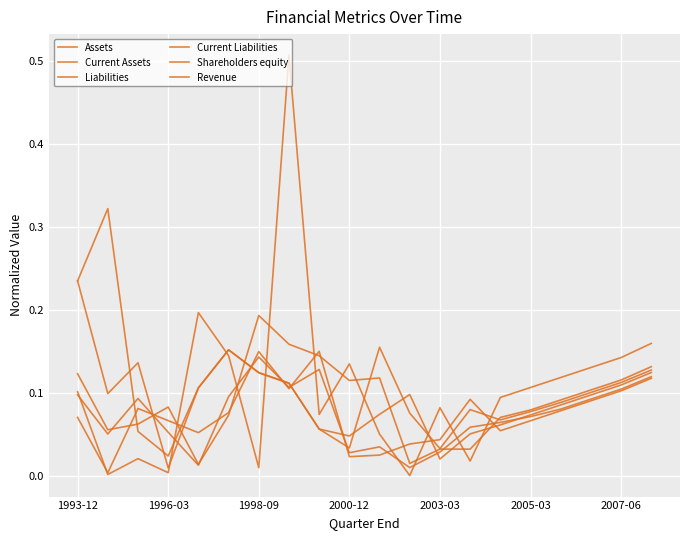

How many lines are shown in the chart?

6